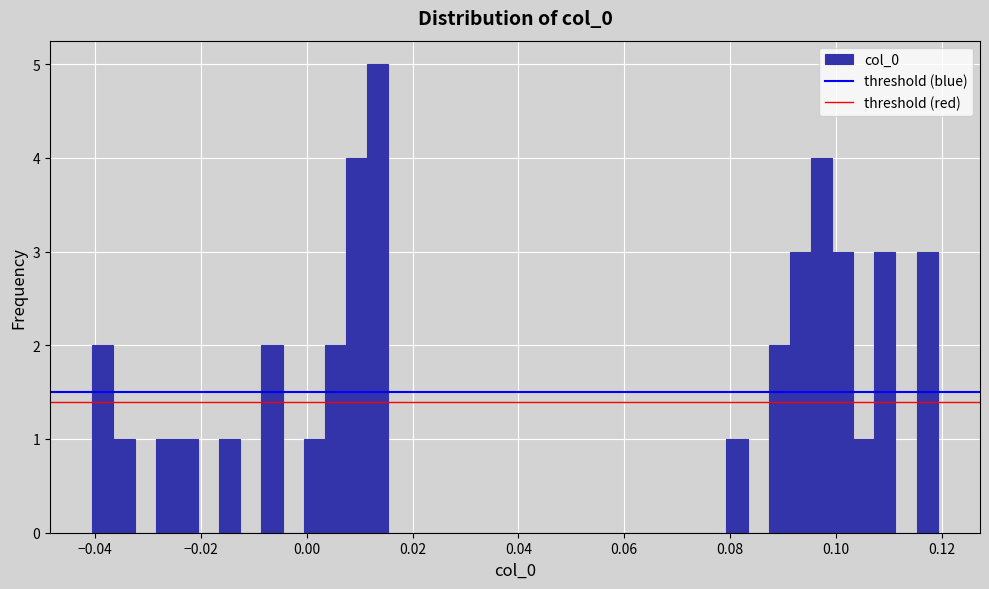

Read against the x-axis, roughly where is the centre of the tallest bar?

0.014